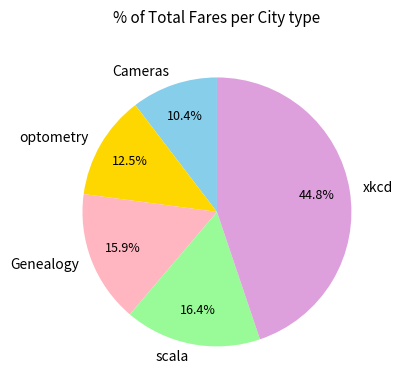

Approximately how many times larger is the value at scala compared to xkcd?

0.4